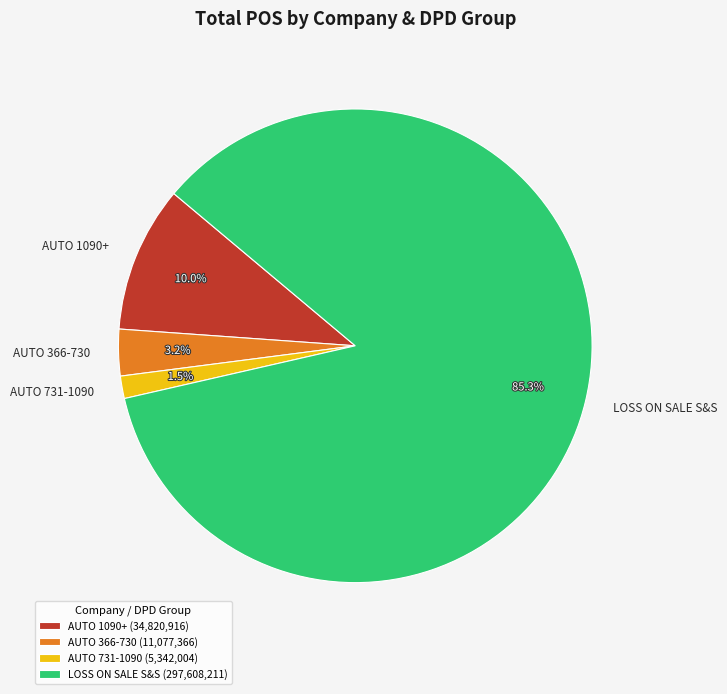

Combined, do AUTO 731-1090 and LOSS ON SALE S&S account for over 50%?

Yes